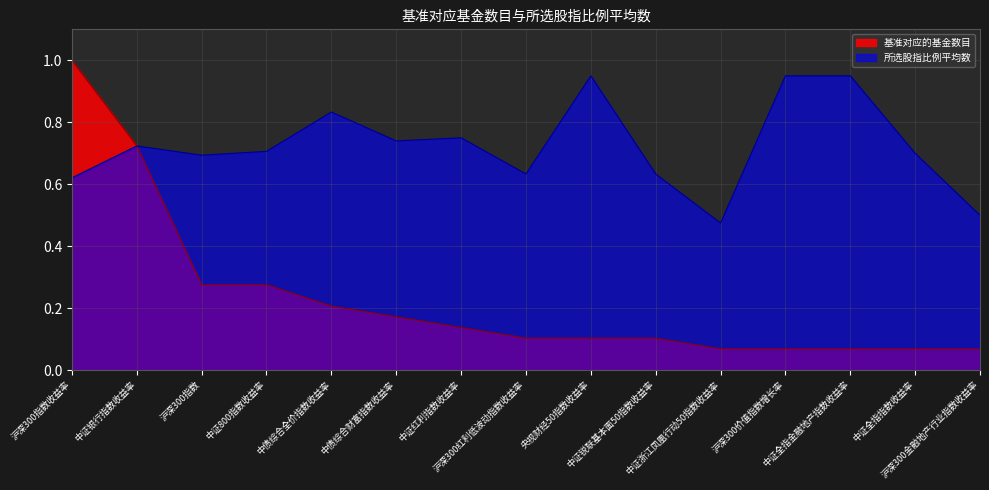

What is the difference between the second highest and minimum values in the 所选股指比例平均数 series?

0.5